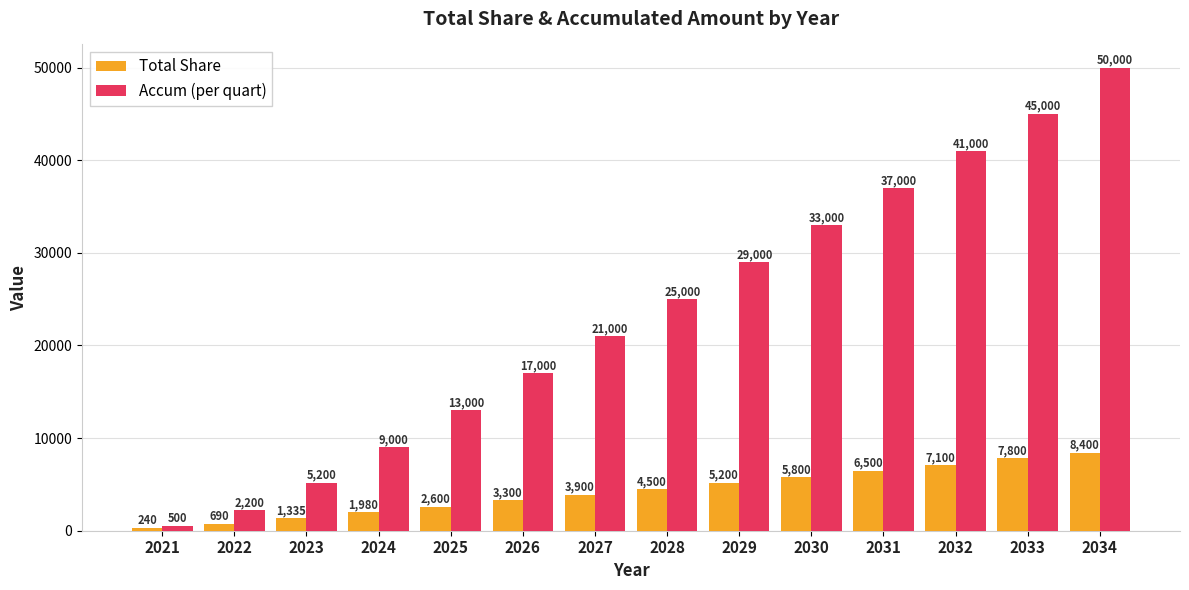

At which label is Accum (per quart) closest to 25250?

2028